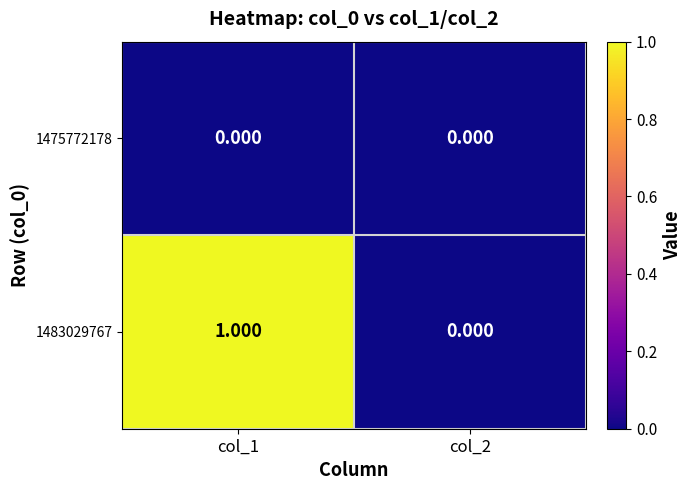

How many data points does each series have?

2